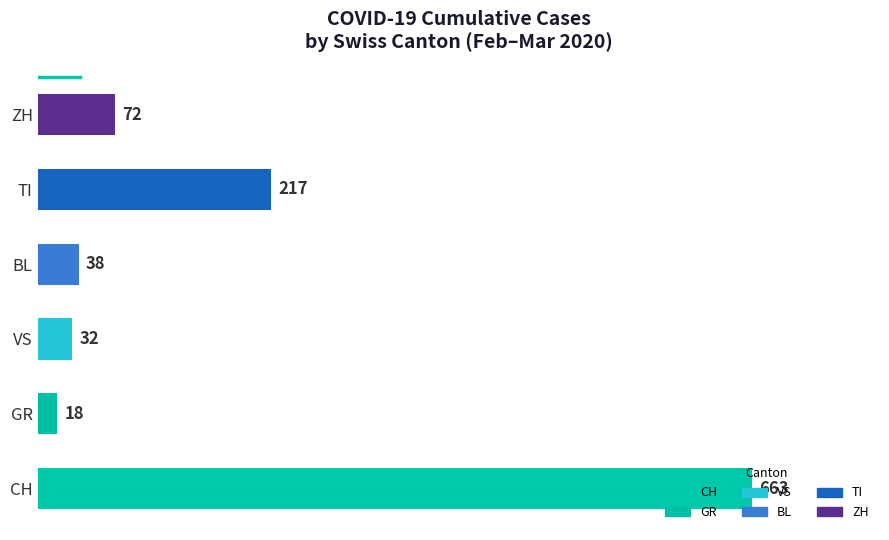

List the labels in order of value, largest first.

CH, TI, ZH, BL, VS, GR